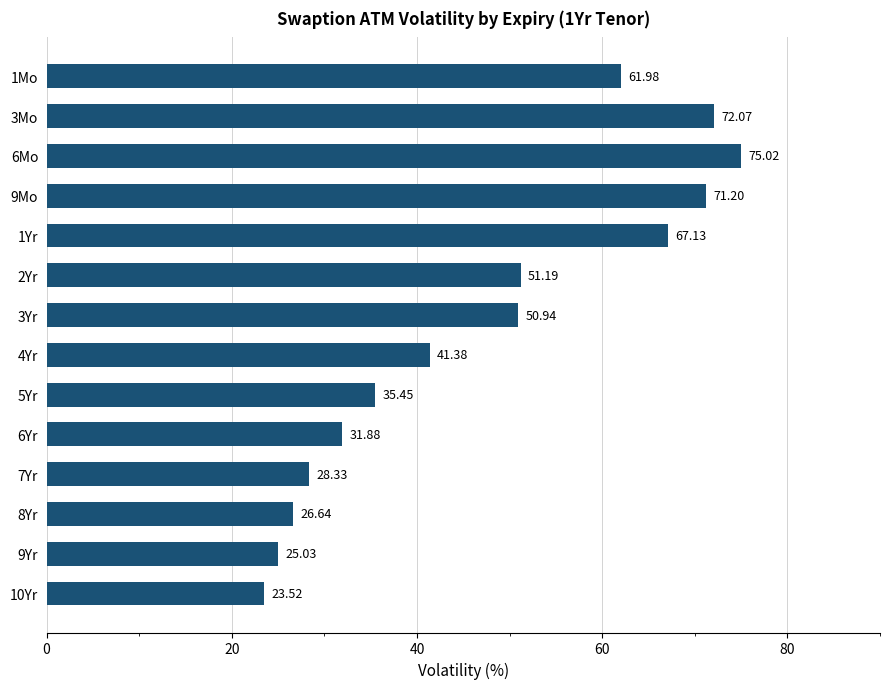

Rank the categories by value from highest to lowest.

6Mo, 3Mo, 9Mo, 1Yr, 1Mo, 2Yr, 3Yr, 4Yr, 5Yr, 6Yr, 7Yr, 8Yr, 9Yr, 10Yr